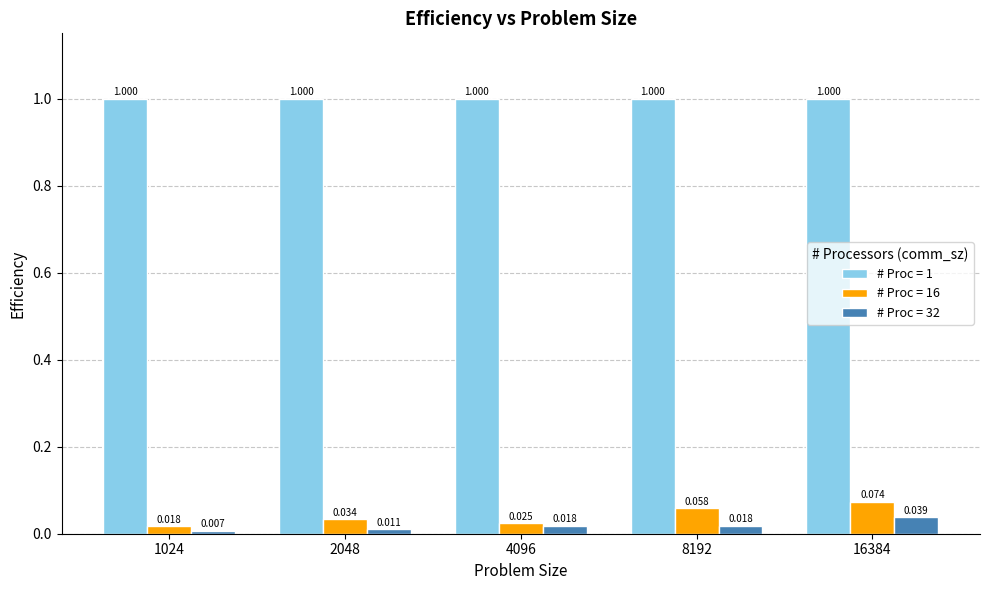

What are all the series names shown in the legend?

# Proc = 1, # Proc = 16, # Proc = 32